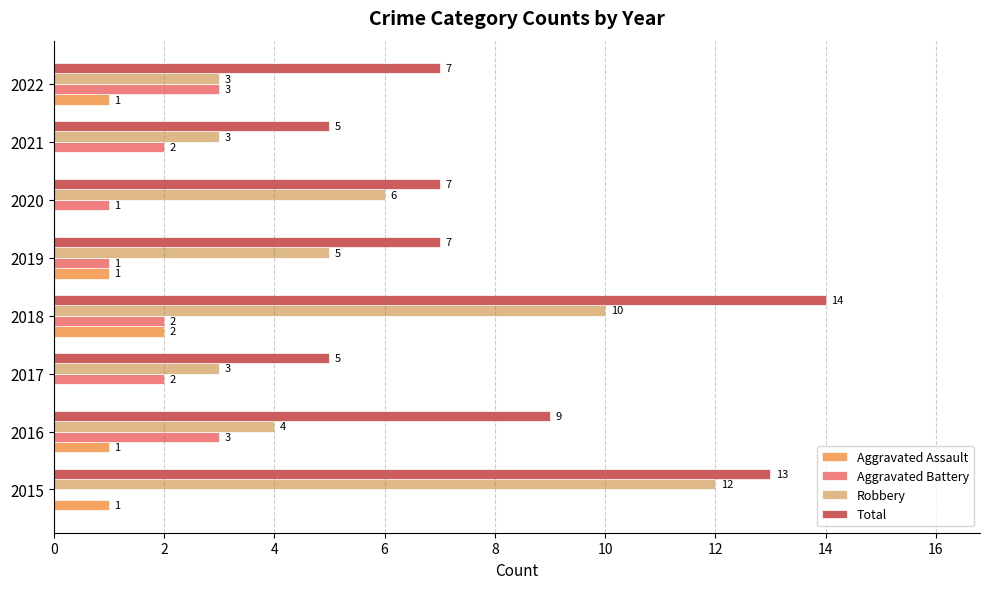

Which series changed the most between 2016 and 2022?

Total